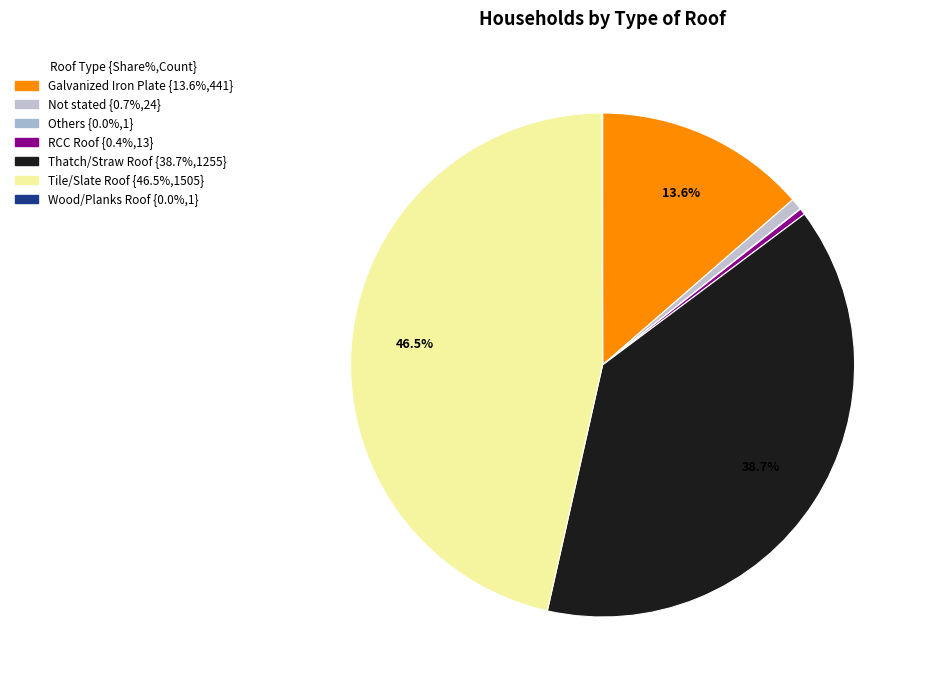

Combined, what portion of the pie is Not stated and RCC Roof?

1.1%